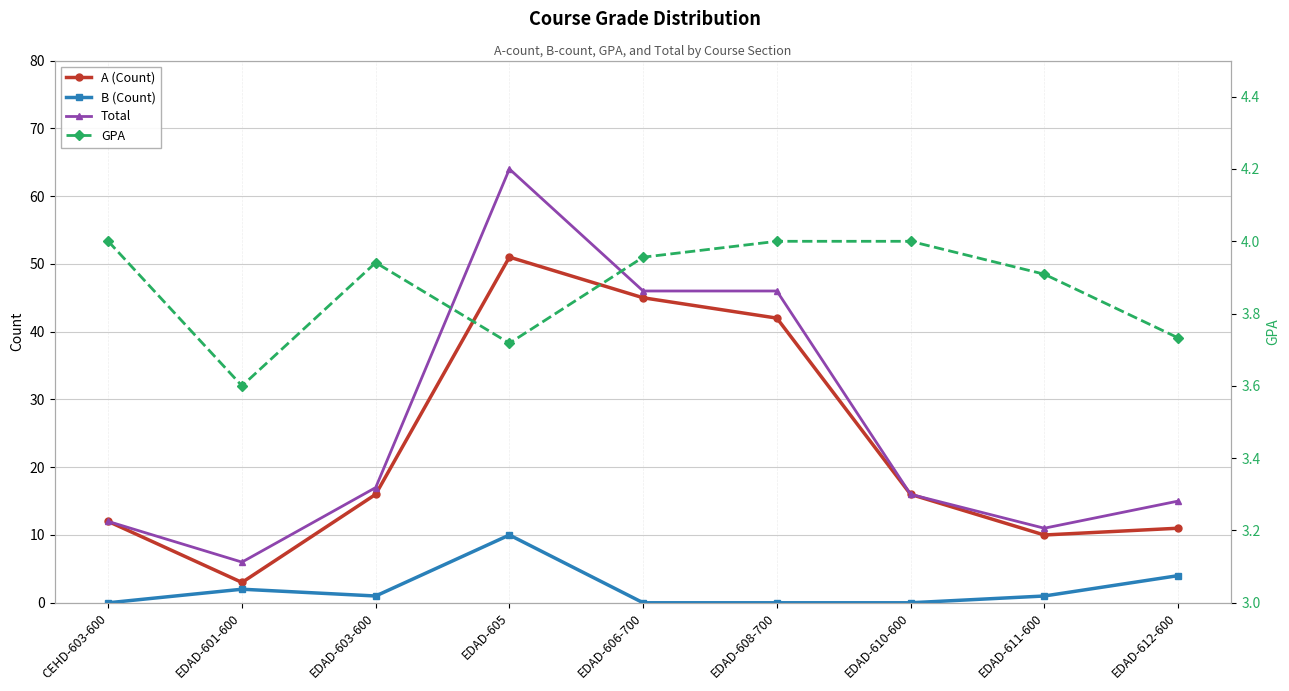

What is the label of the 9th point from the left?

EDAD-612-600